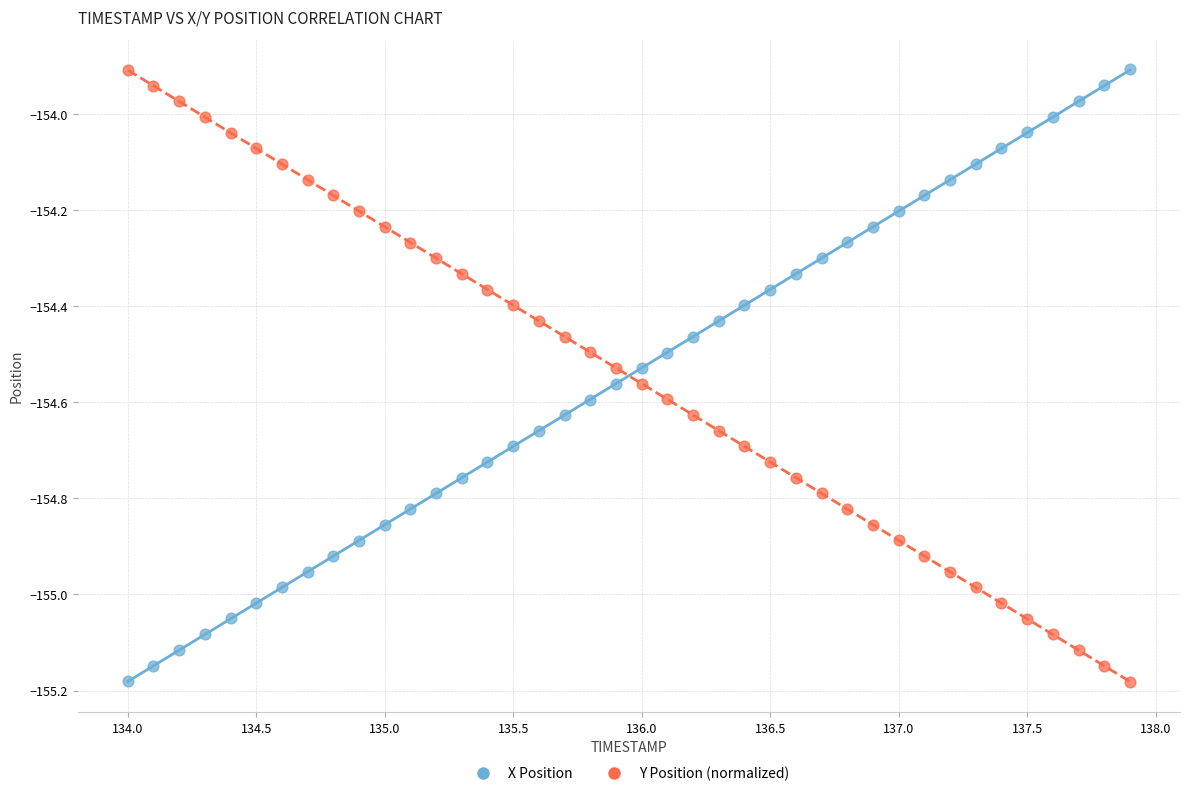

What is the X range (max minus min) for the scatter plot?

3.9